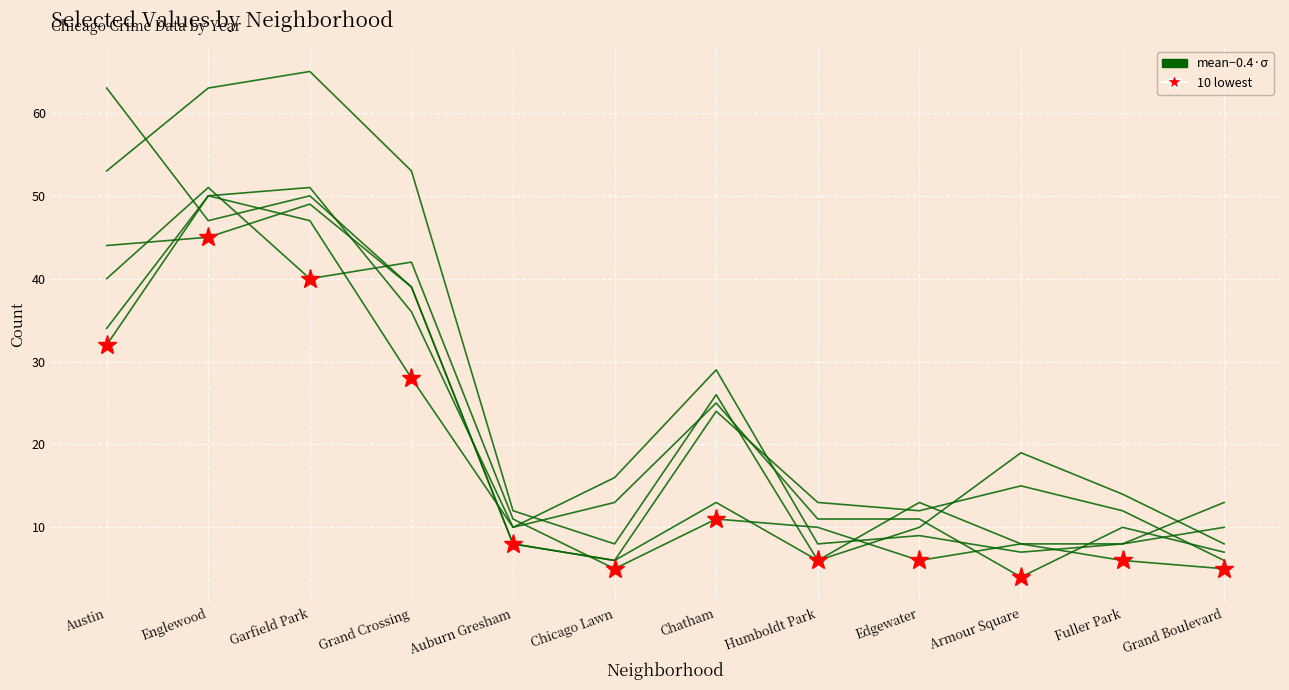

What is the label of the 9th point from the left?

Edgewater